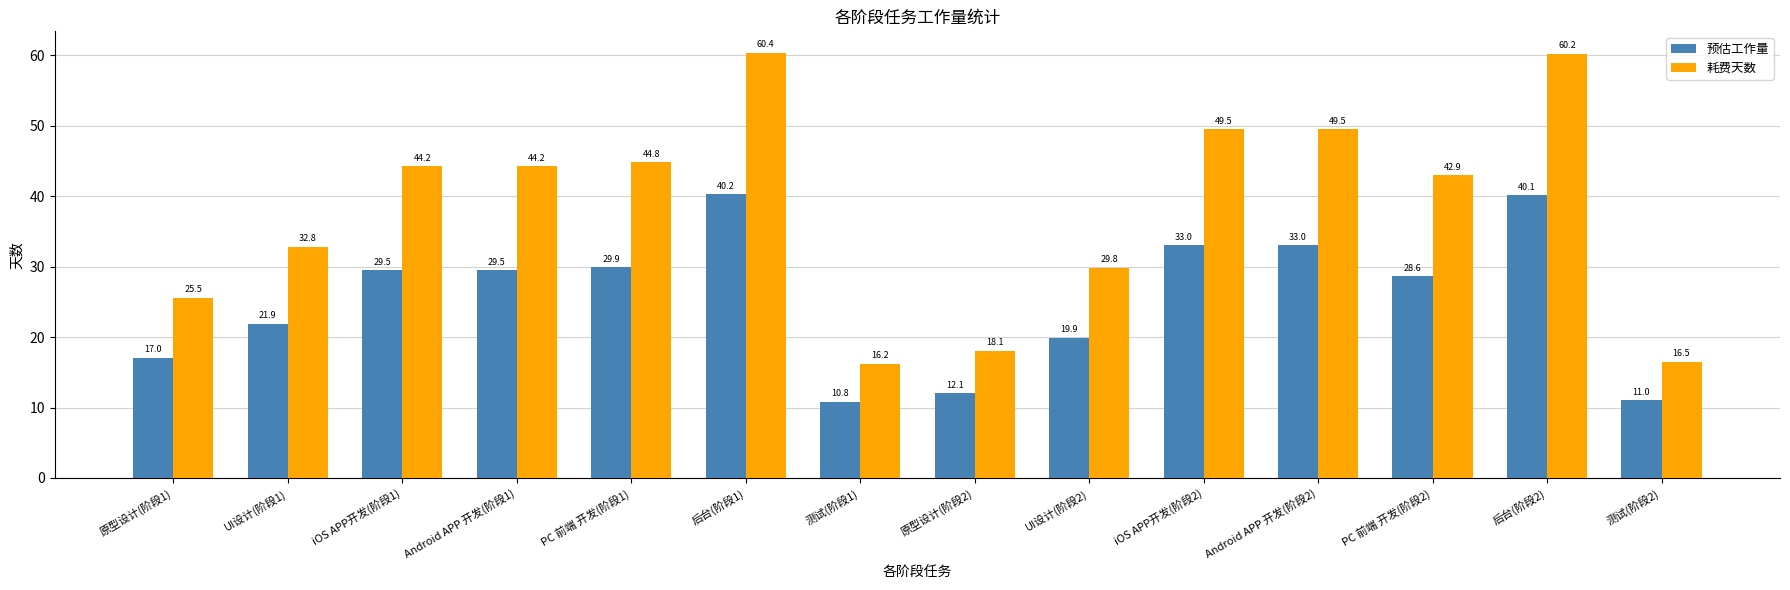

Between Android APP 开发(阶段1) and PC 前端 开发(阶段2), which series saw the biggest shift?

耗费天数